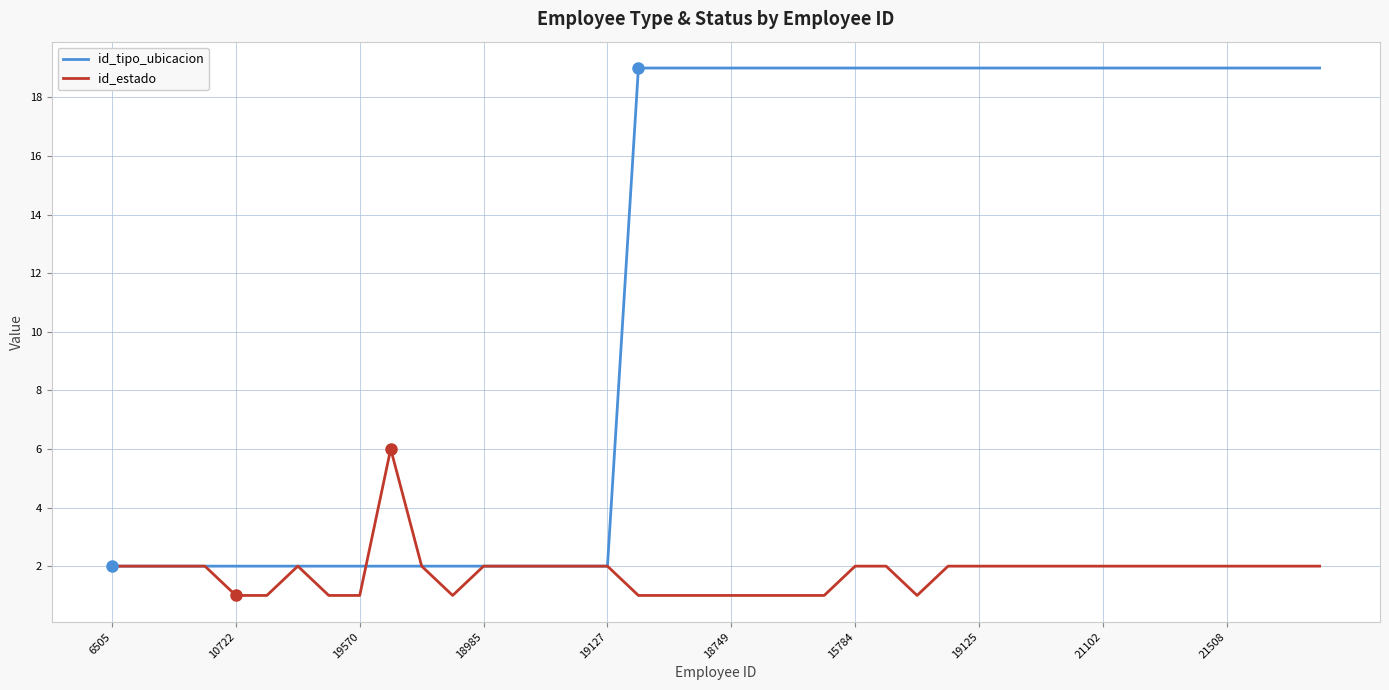

What is the maximum value for id_estado?

6